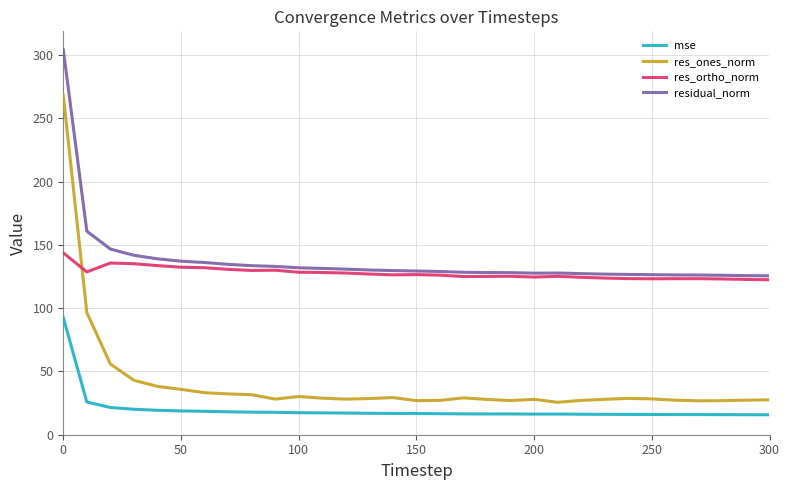

What is the difference between the second highest and second lowest values in the mse series?

10.1